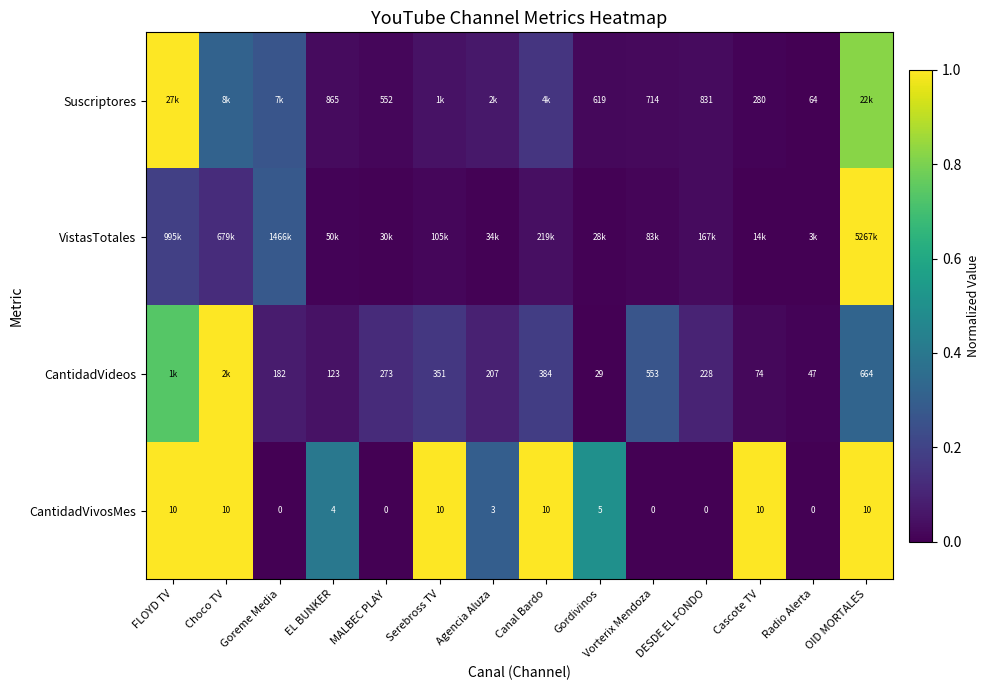

The CantidadVideos series shows 0.2 at Serebross TV. True or false?

True